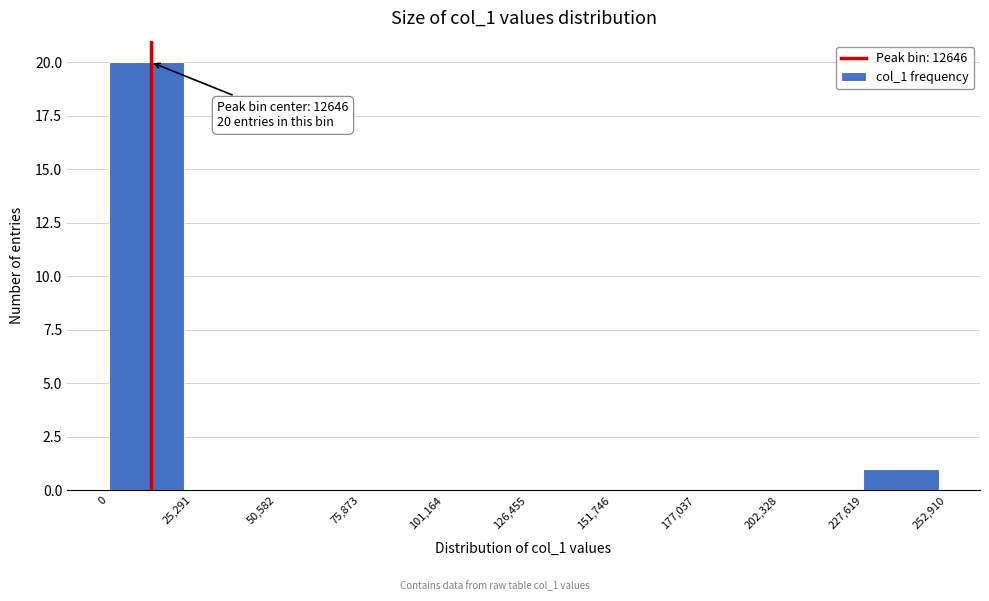

Over which range of the x-axis is the bar tallest?

0 to 25,291